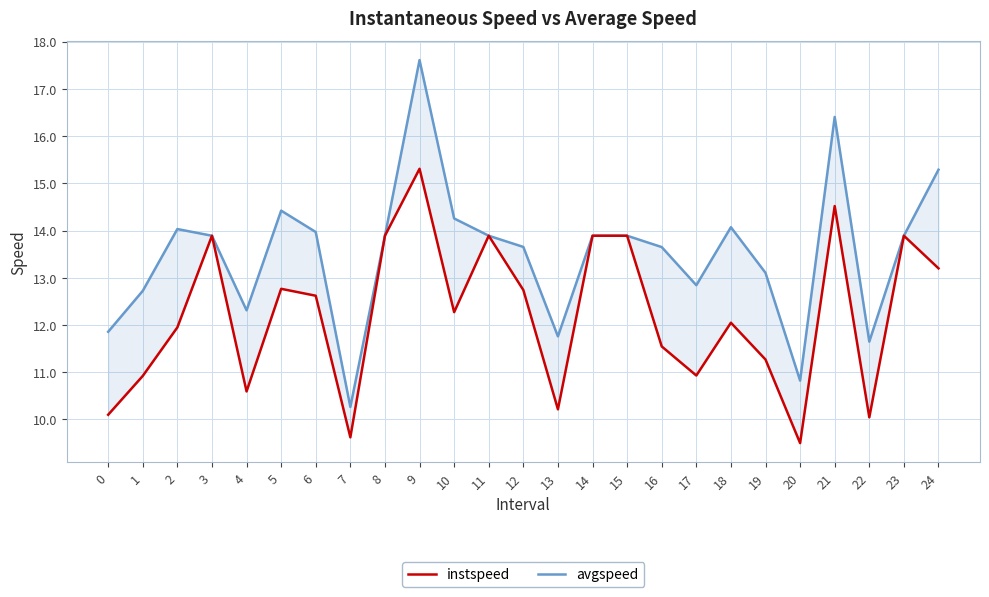

Count the number of categories in the chart.

25